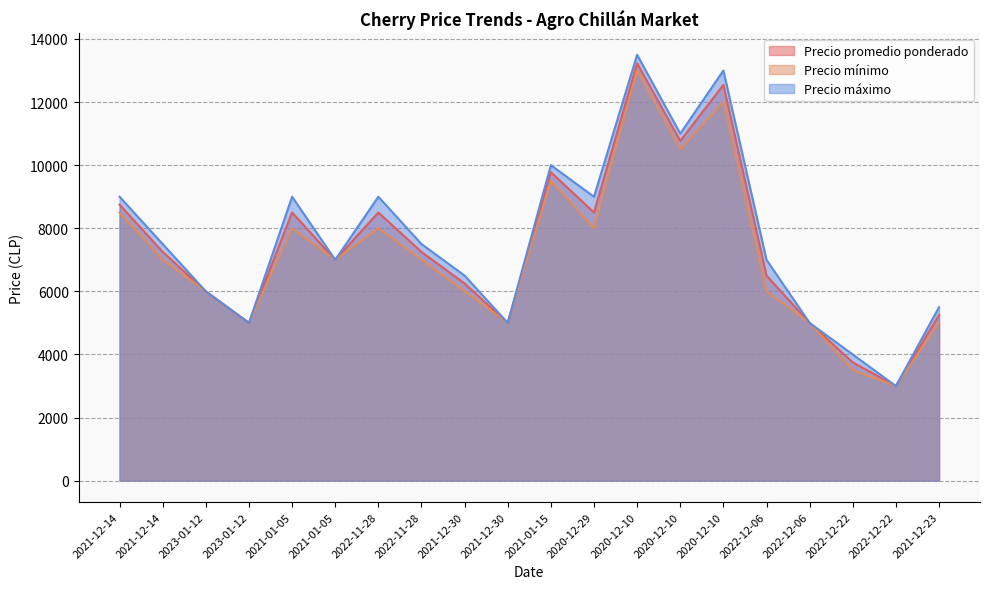

Rank the series at 2021-12-14 from lowest to highest value.

Precio mínimo, Precio promedio ponderado, Precio máximo